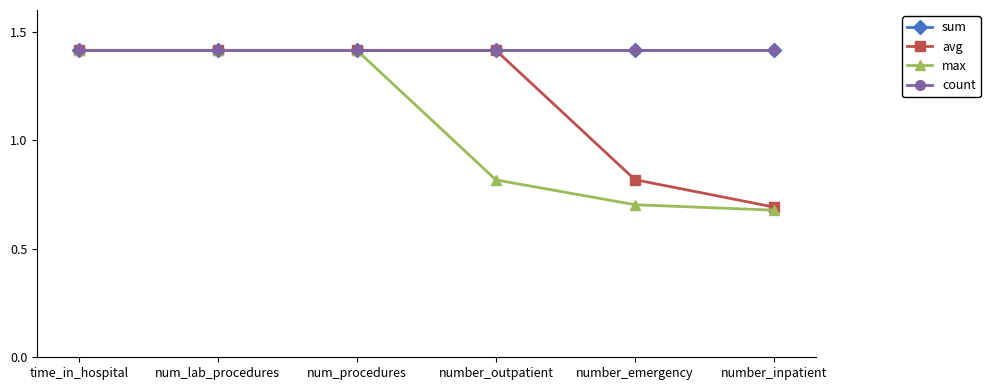

What position from the left is number_emergency?

5